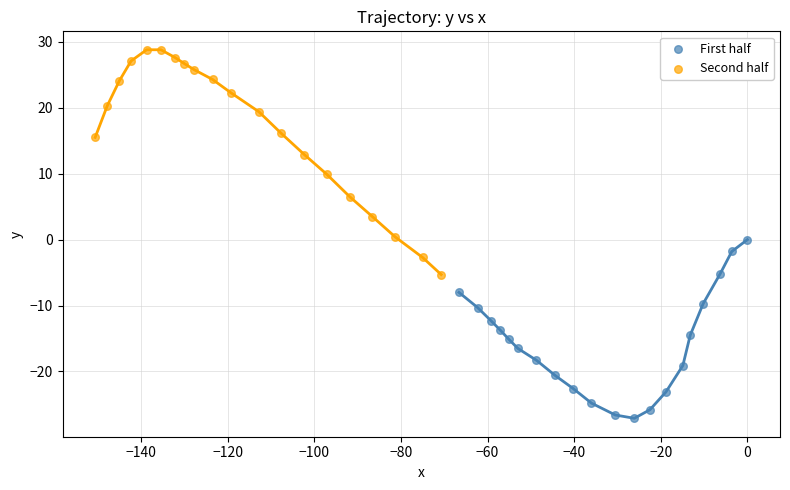

Which series has the largest Y range (max minus min)?

Second half